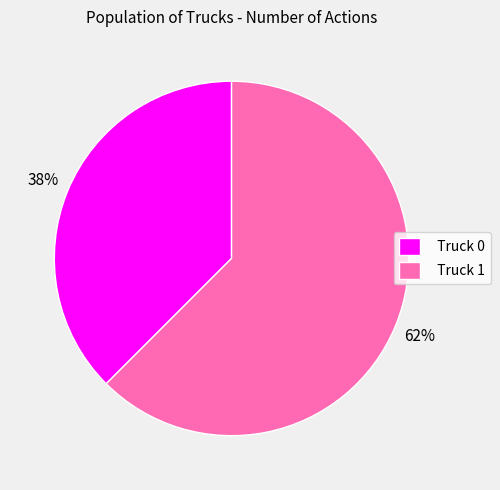

True or false: Truck 0 accounts for 29% of the total.

False